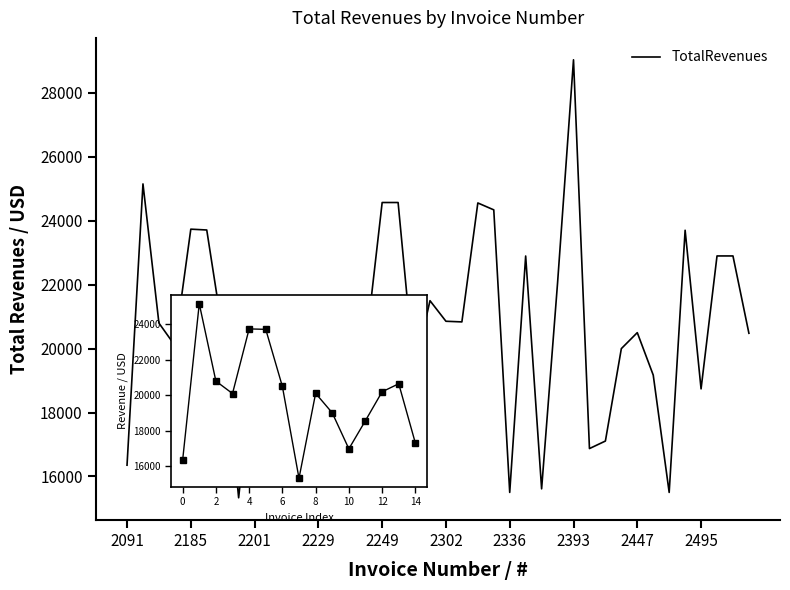

What is the difference between the maximum and minimum values?

13706